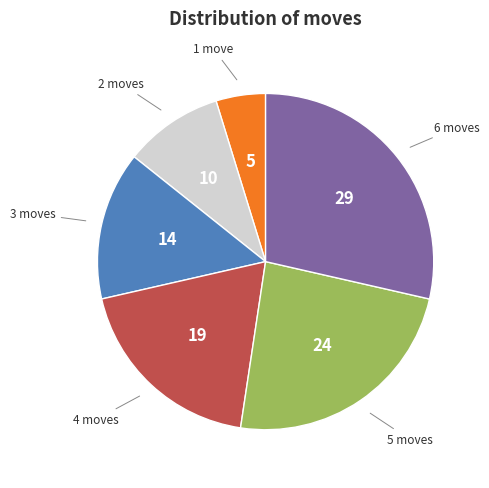

Combined, do 5 moves and 1 move account for over 50%?

No